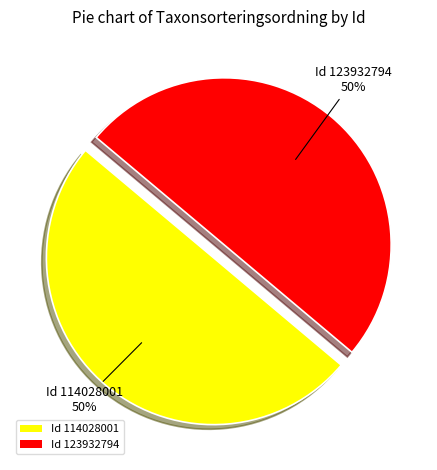

To the nearest percent, what is the average slice percentage?

50%